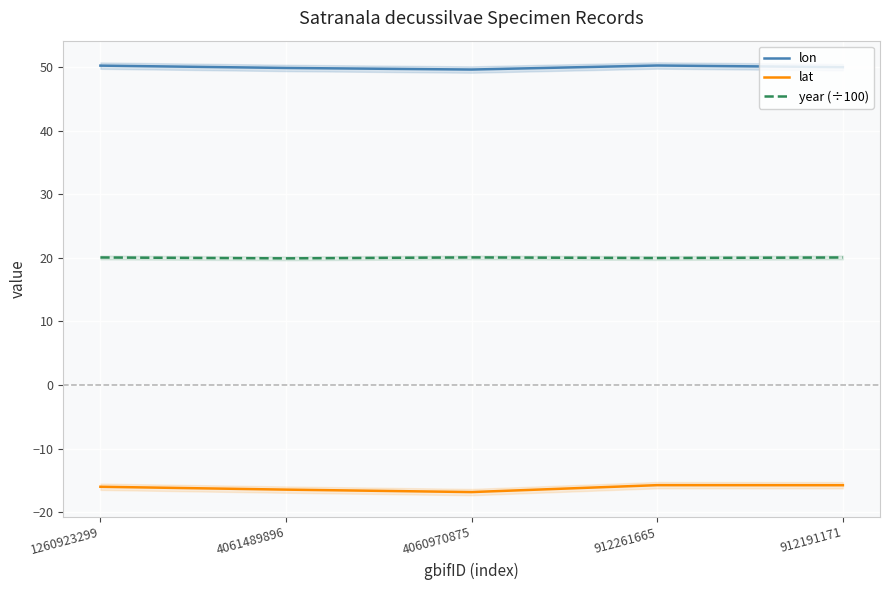

Rank the series by their maximum value, from highest to lowest.

lon, year (÷100), lat